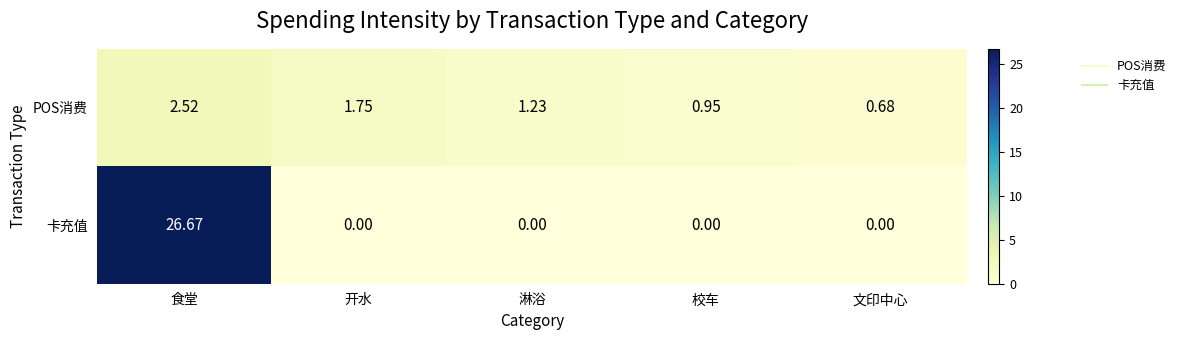

List the series in order of their peak value, lowest first.

POS消费, 卡充值